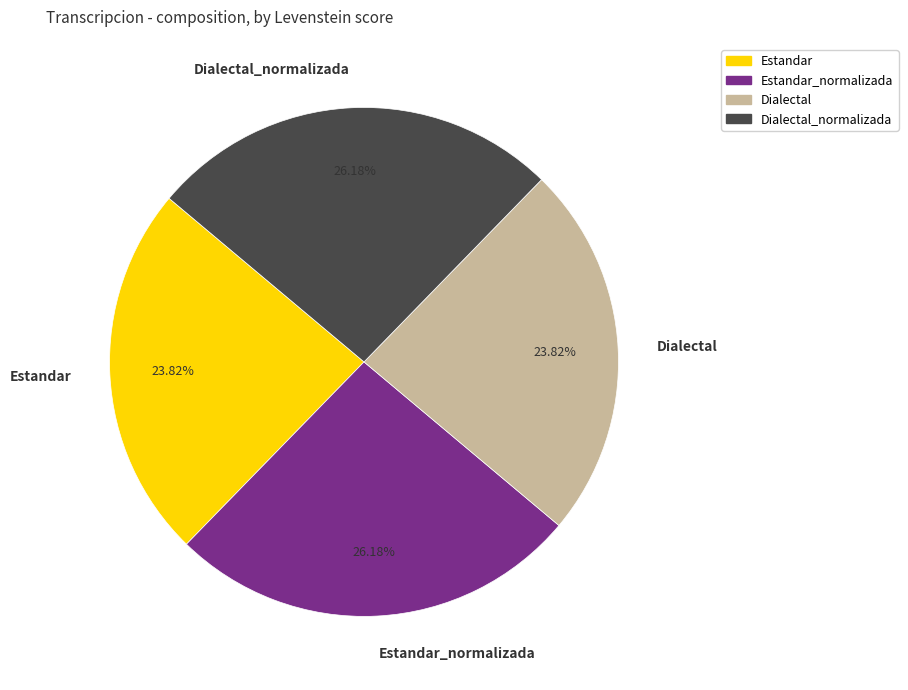

Is Estandar the majority of the pie?

No